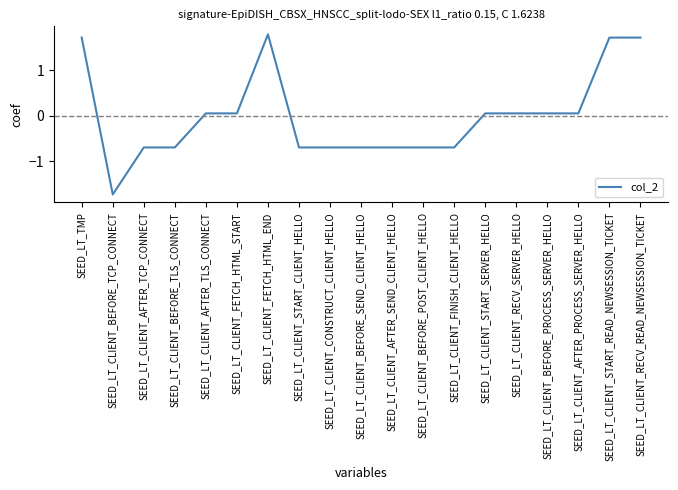

Where does the data first go above 0?

SEED_LT_TMP